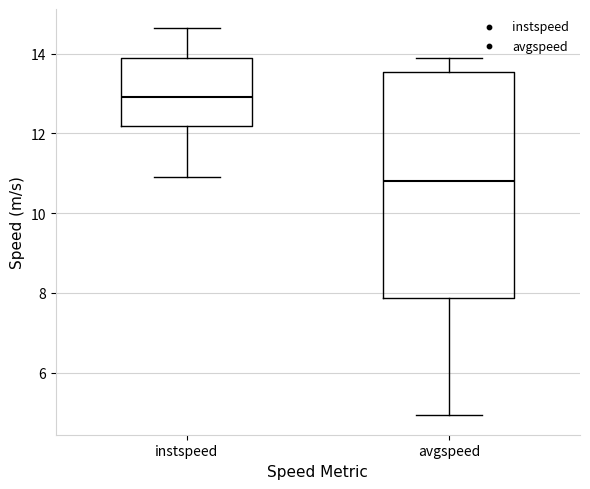

Reading left to right, read every box against the y-axis: the position of its median line, the range the box covers, and the ends of its whiskers. The values are not printed on the chart, so give them approximately, as read against the axis.

instspeed: median 13.0, box 12.2 to 13.8, whiskers 11.0 to 14.6
avgspeed: median 10.8, box 7.8 to 13.6, whiskers 5.0 to 13.8